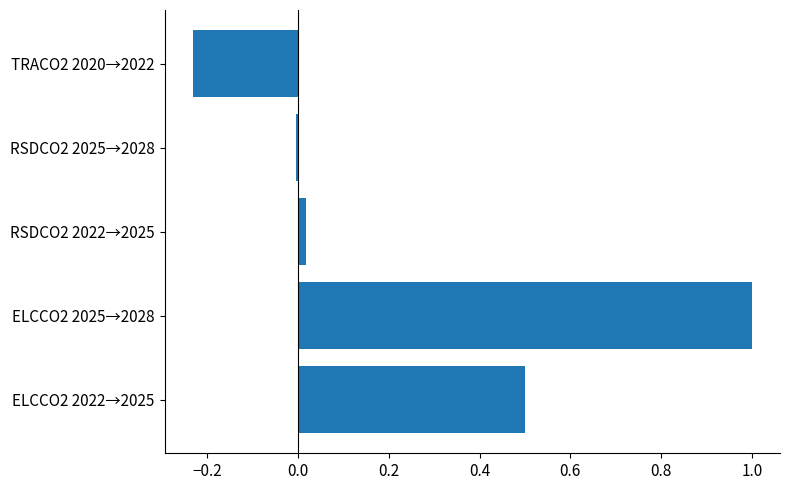

What is the maximum value shown in the chart?

1.0